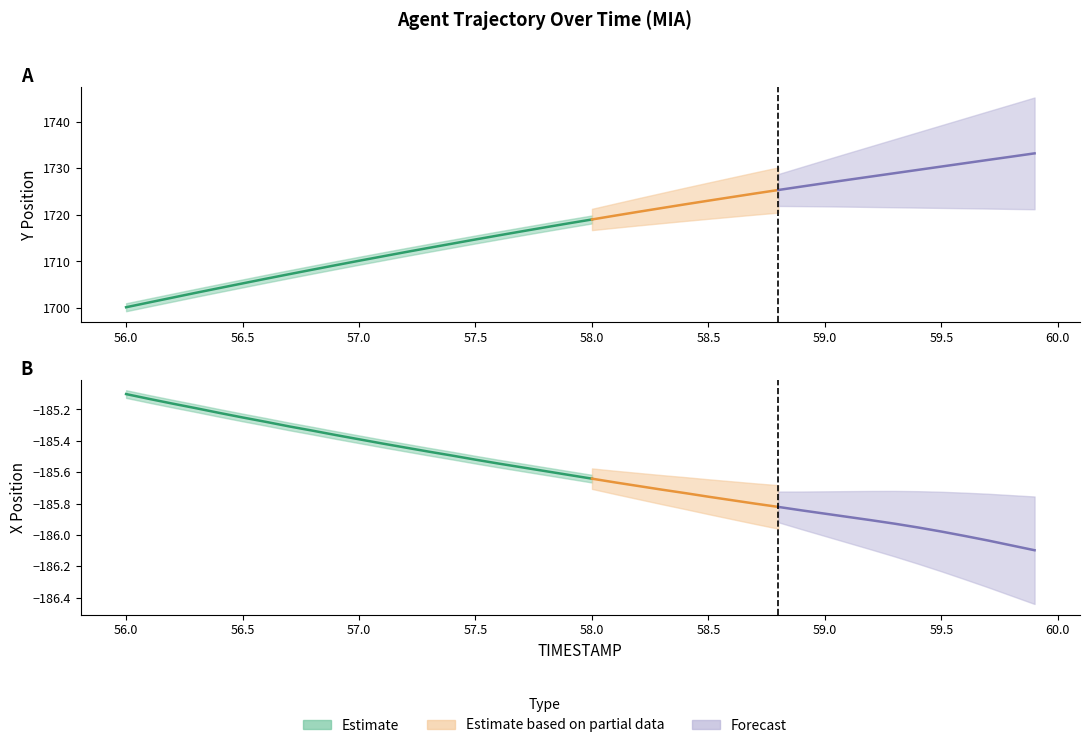

What position from the left is 56.1?

2